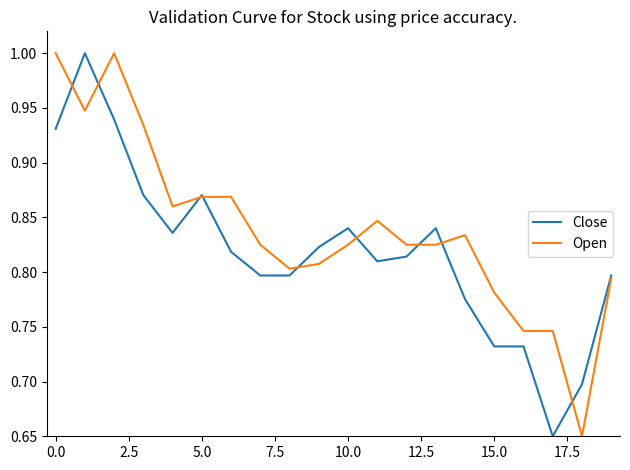

List the series in order of their overall mean, lowest first.

Close, Open